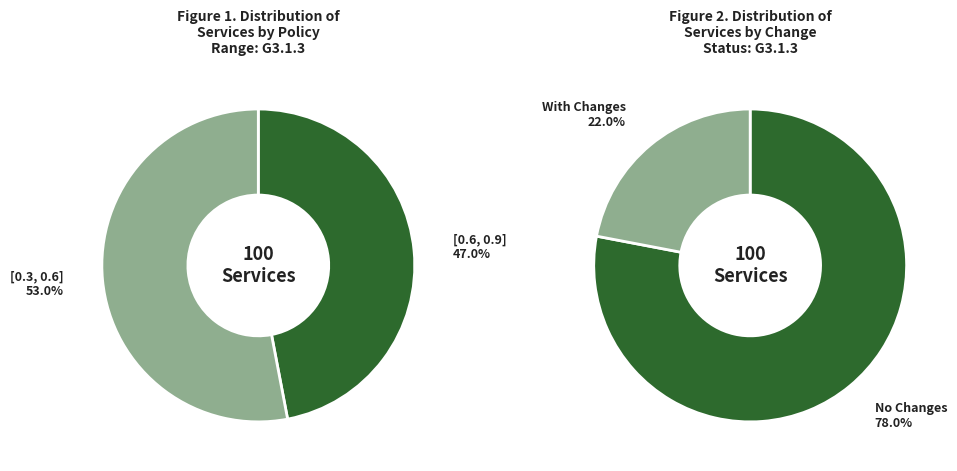

Combined, do [] and [0.3, 0.6] account for over 50%?

Yes